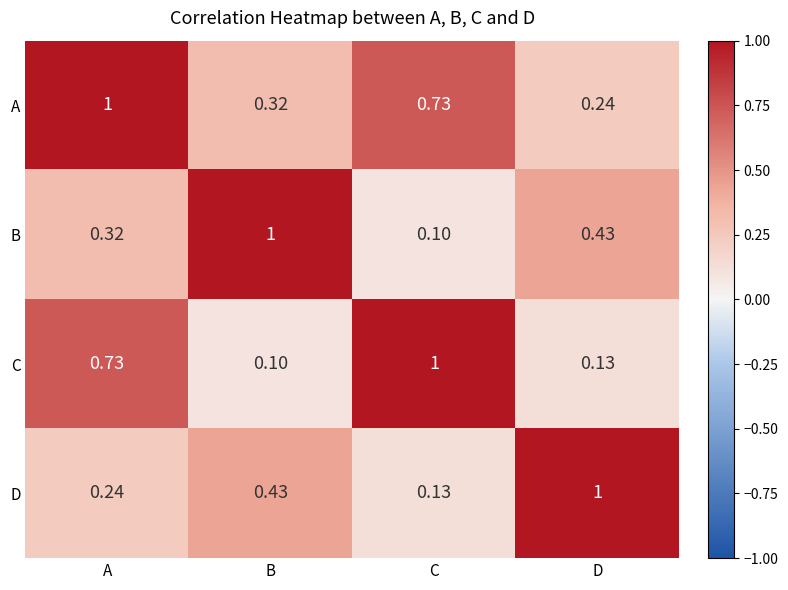

At which label is A closest to 0?

D